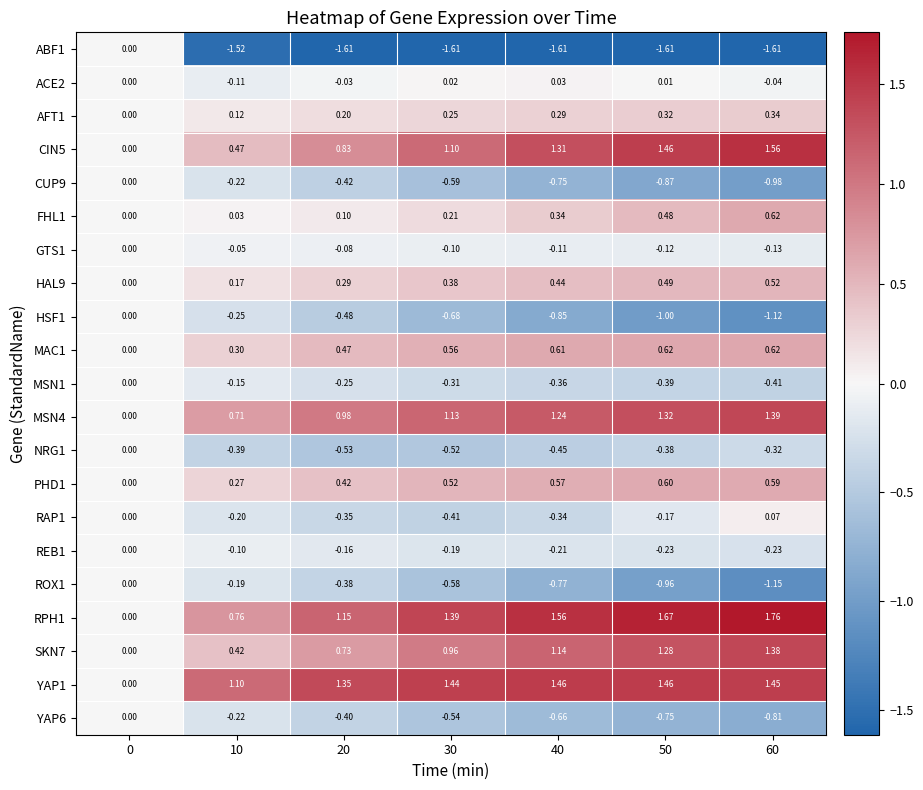

Between 40 and 50, which series saw the biggest shift?

ROX1